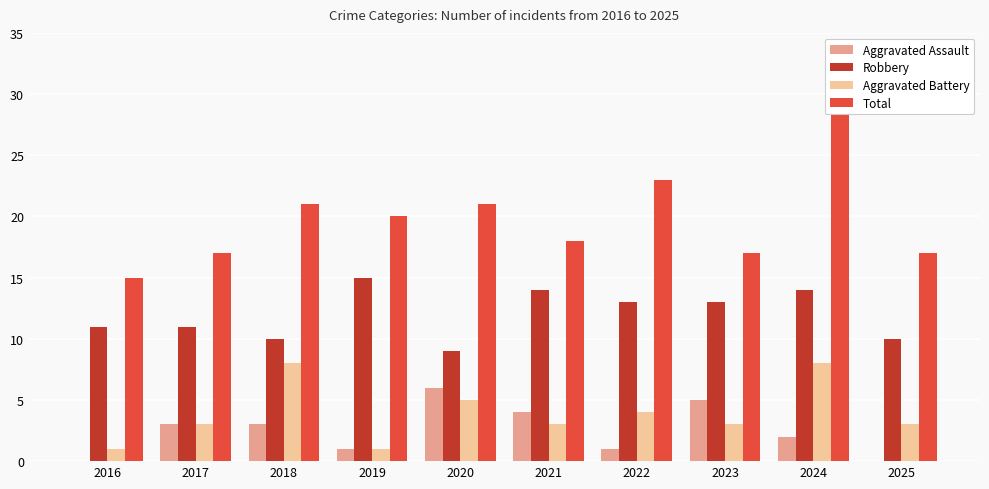

At which label does Aggravated Assault reach its peak?

2020